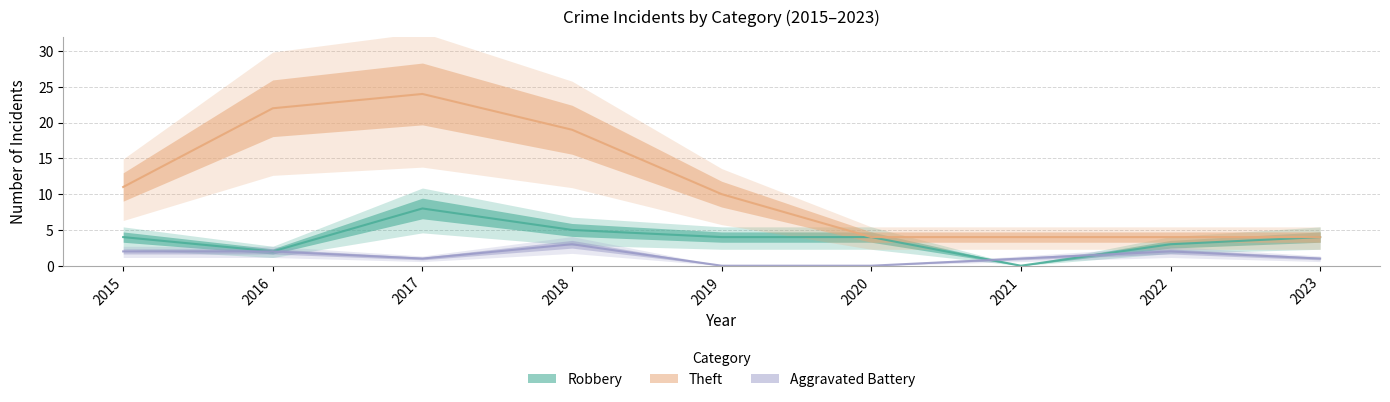

Does the chart display data point markers on the line(s)?

No